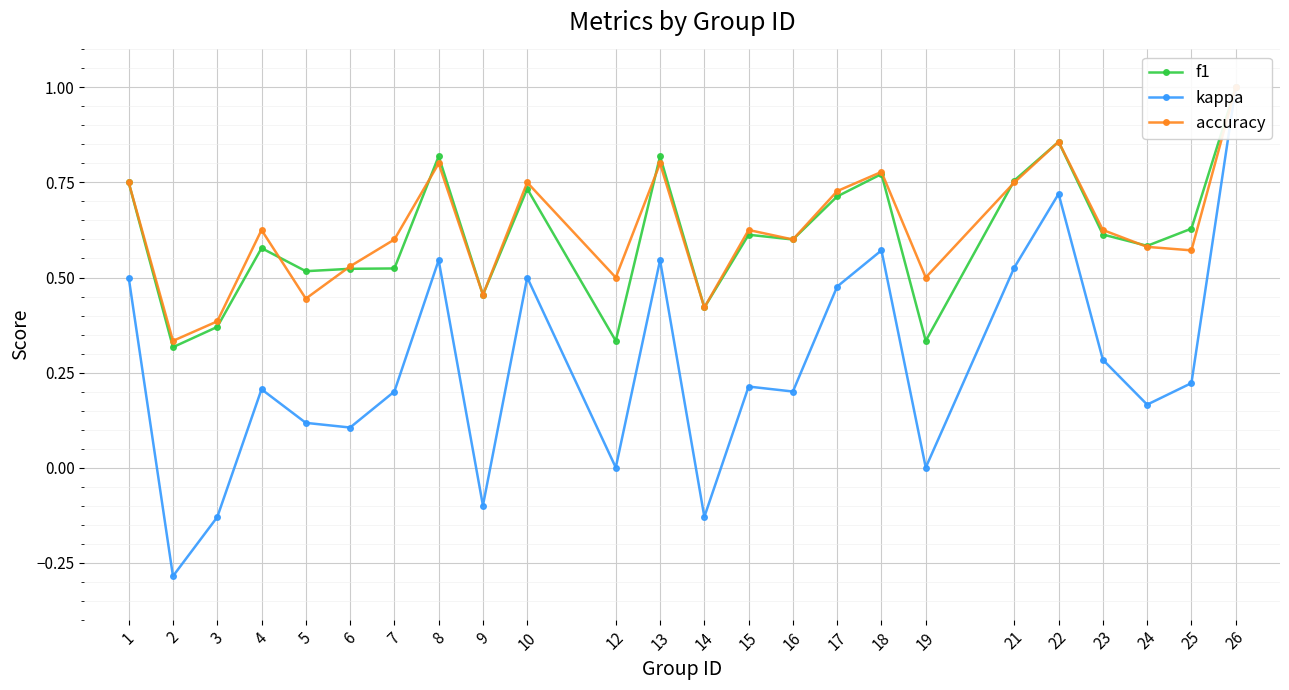

Reading left to right, extract all data points from this chart.

f1: 0.8	0.3	0.4	0.6	0.5	0.5	0.5	0.8	0.5	0.7	0.3	0.8	0.4	0.6	0.6	0.7	0.8	0.3	0.8	0.9	0.6	0.6	0.6	1.0
kappa: 0.5	-0.3	-0.1	0.2	0.1	0.1	0.2	0.5	-0.1	0.5	0.0	0.5	-0.1	0.2	0.2	0.5	0.6	0.0	0.5	0.7	0.3	0.2	0.2	1.0
accuracy: 0.8	0.3	0.4	0.6	0.4	0.5	0.6	0.8	0.5	0.8	0.5	0.8	0.4	0.6	0.6	0.7	0.8	0.5	0.8	0.9	0.6	0.6	0.6	1.0